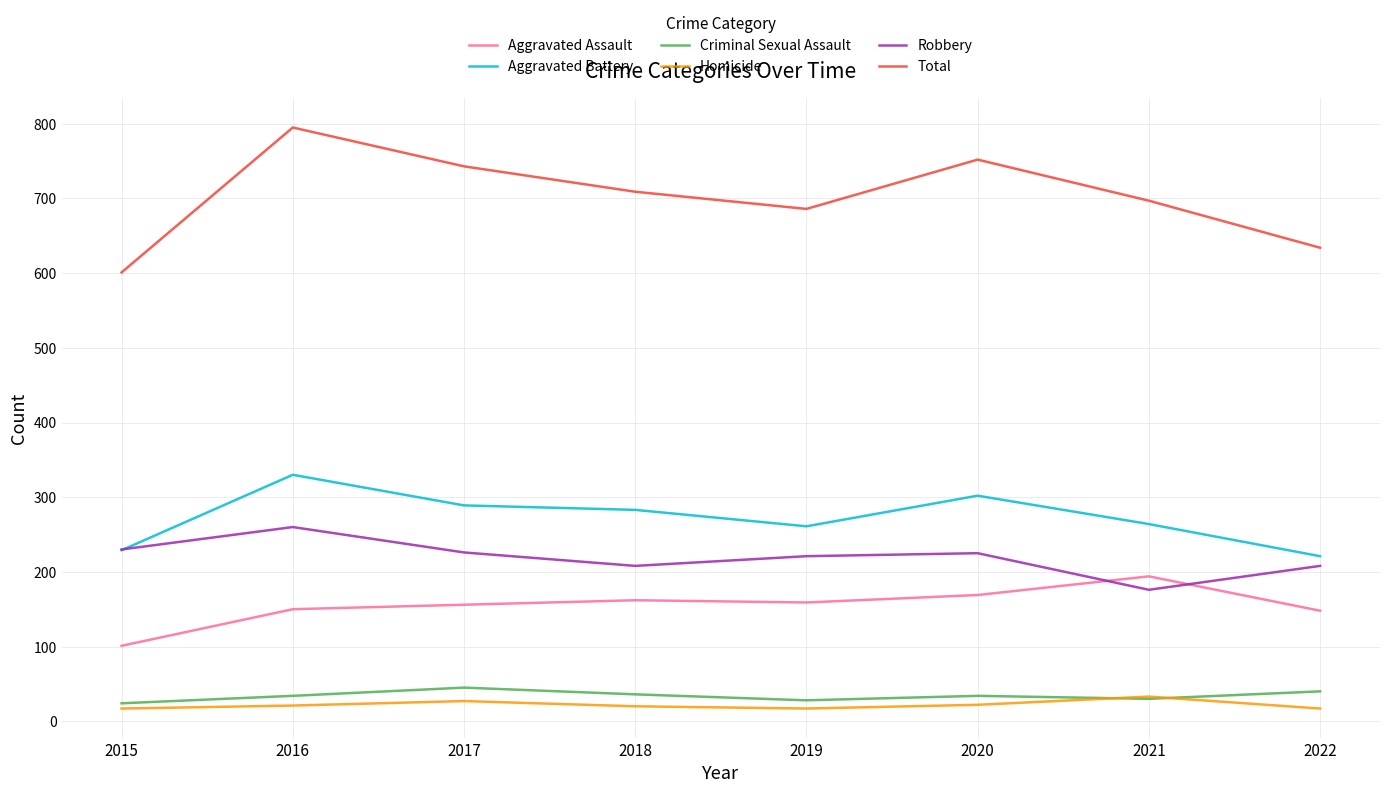

Which series changed the most between 2015 and 2020?

Total